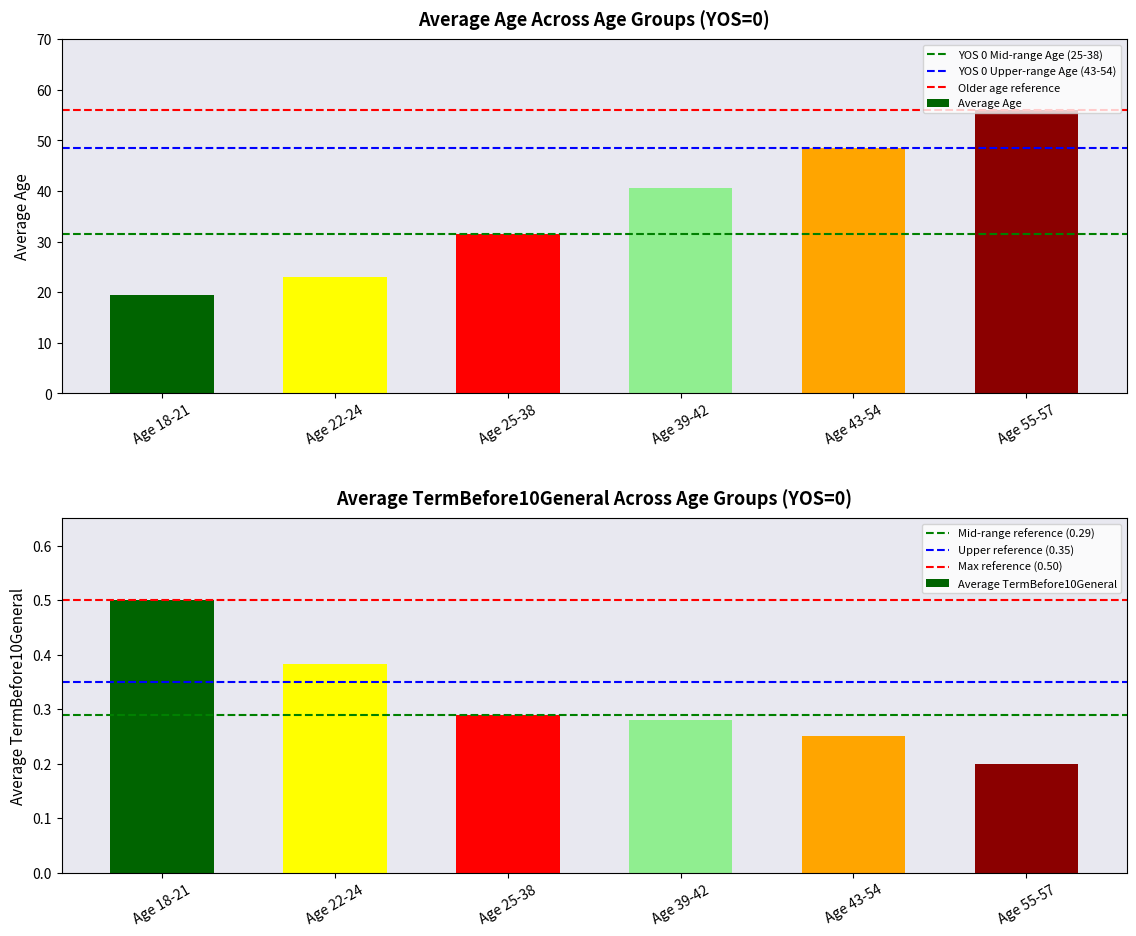

Read the Average Age value at Age 18-21.

19.5